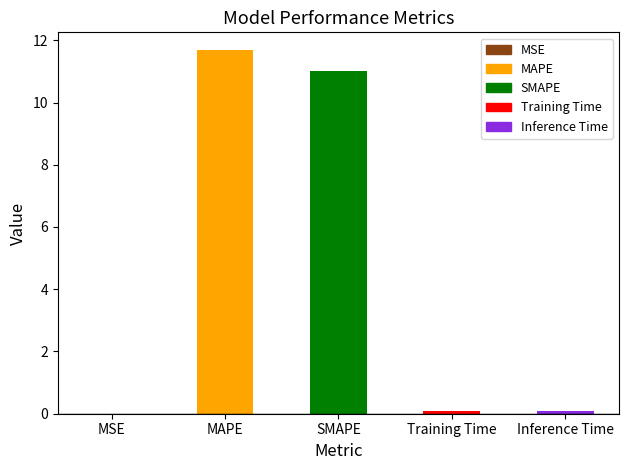

What is the difference between the values at Training Time and SMAPE?

10.9